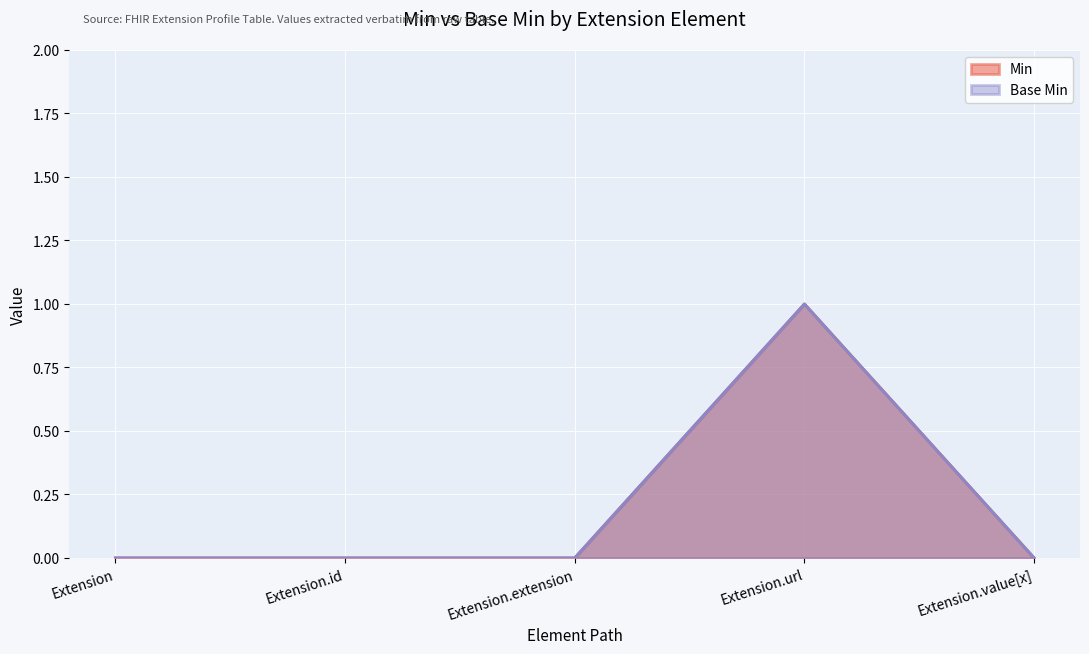

Where is Min nearest to the value 0?

Extension